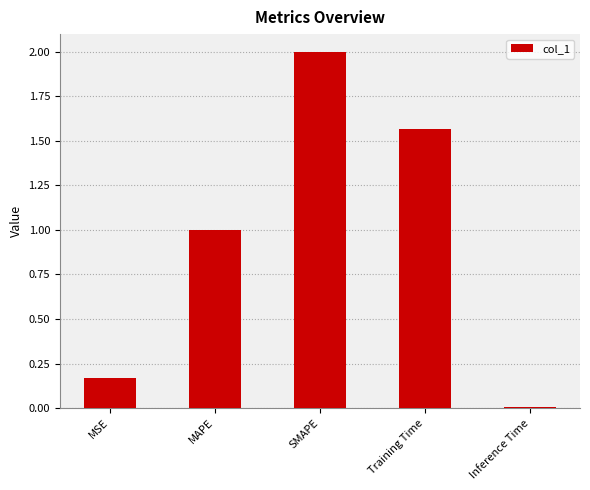

What is the difference between the maximum and minimum values?

2.0